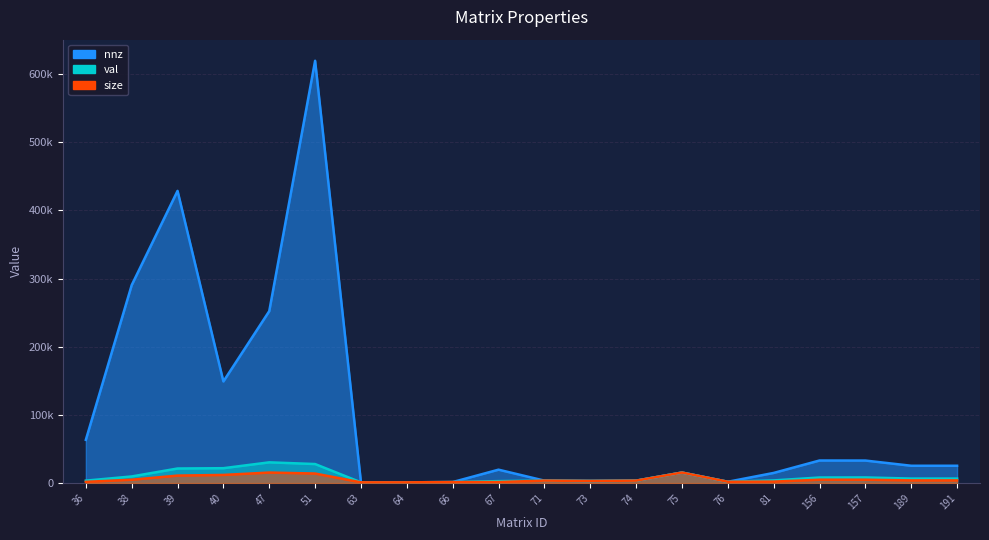

True or false: size and val cross at least once.

False